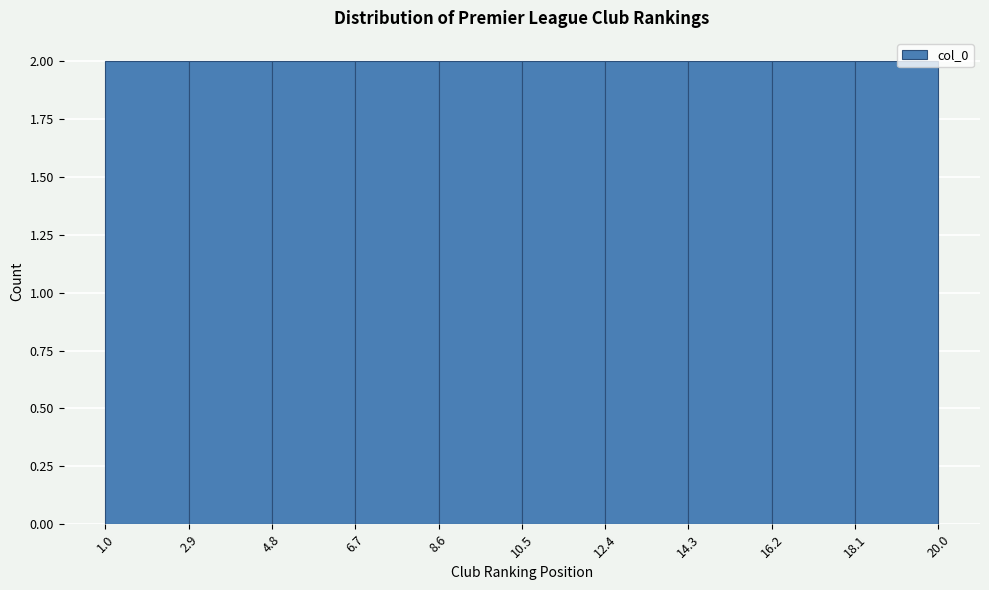

What is the height of the bar covering 10.5 to 12.4 on the x-axis? The values are not printed on the chart, so give them approximately, as read against the axis.

2